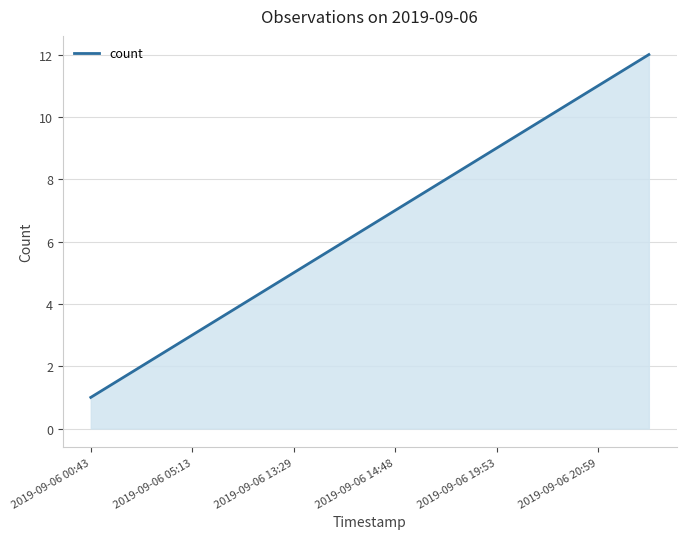

Does the chart have visible grid lines?

Yes